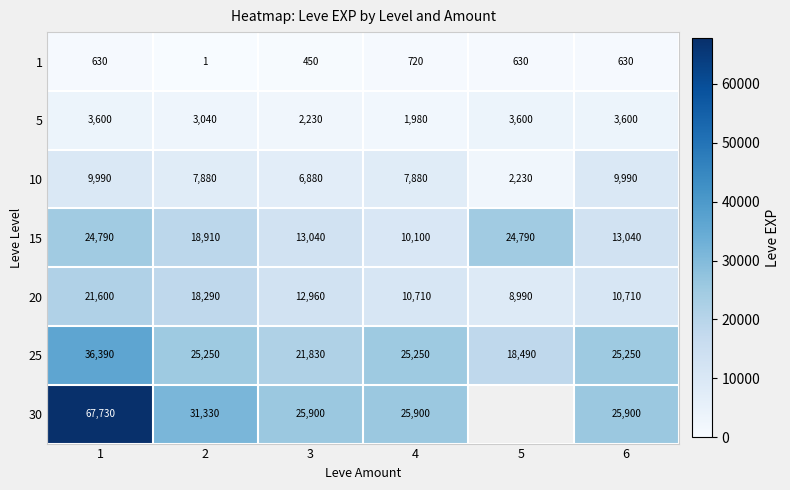

At which label does 15 first exceed 18910?

1